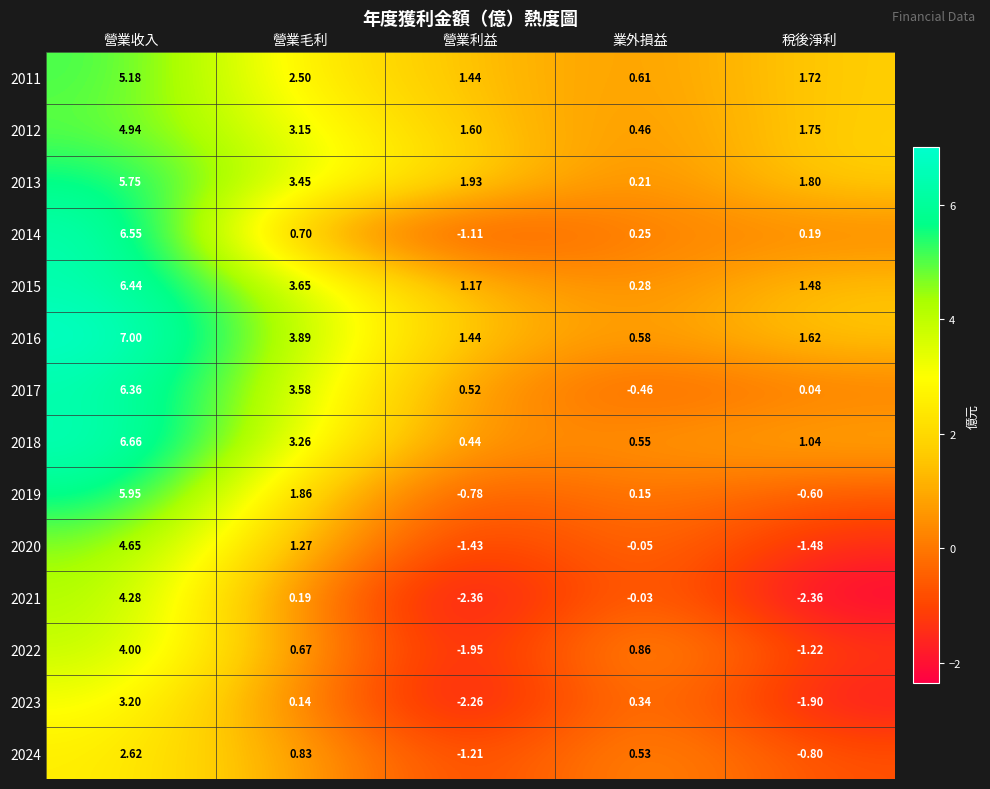

Which series has the largest range (max minus min)?

2014